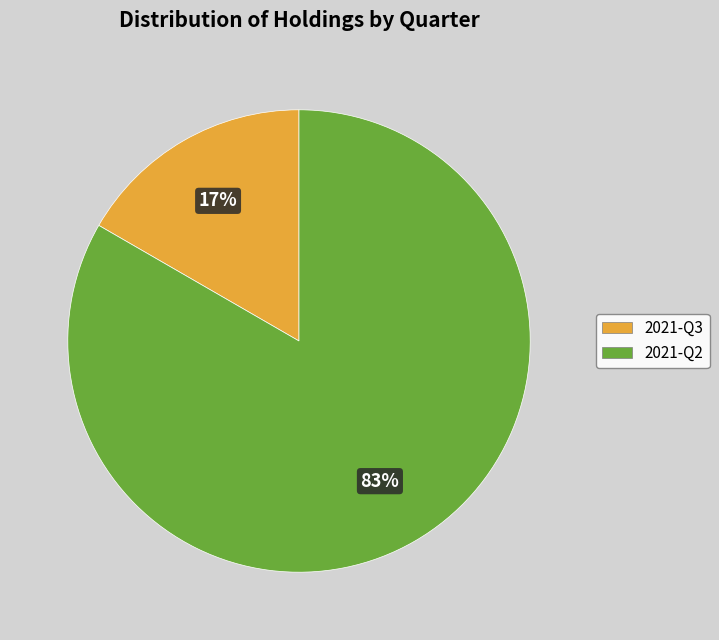

What percentage is the 2021-Q2 slice, to the nearest percent?

83%